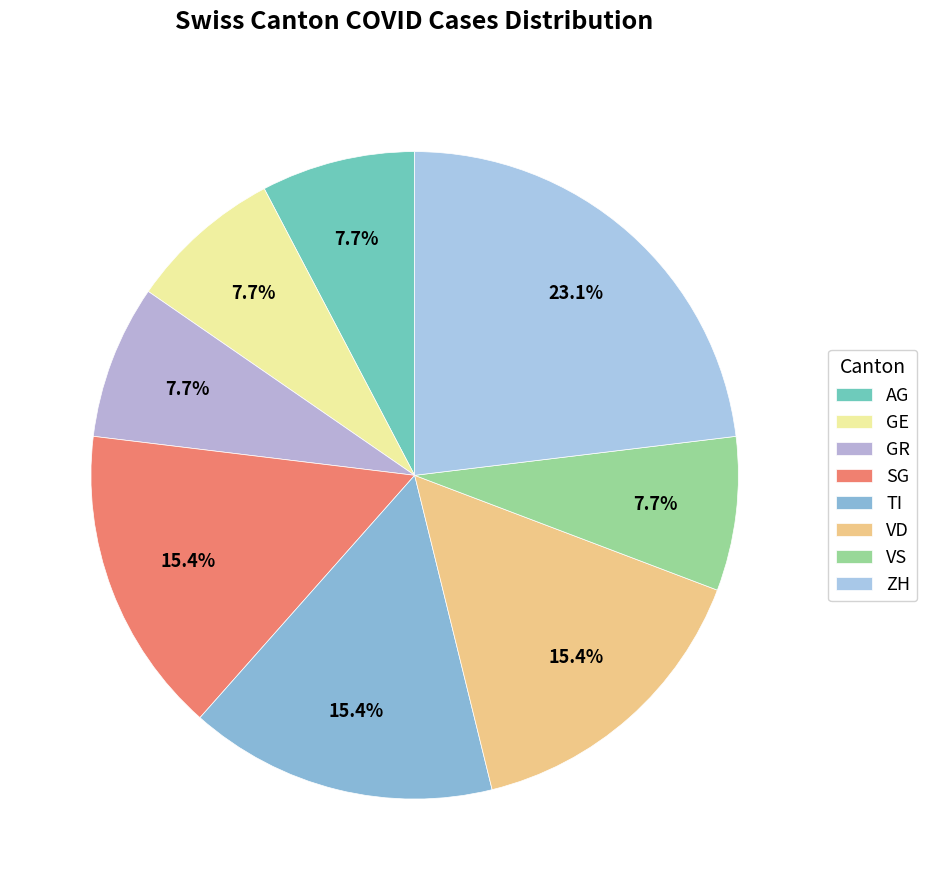

Does GE represent more than half of the total?

No